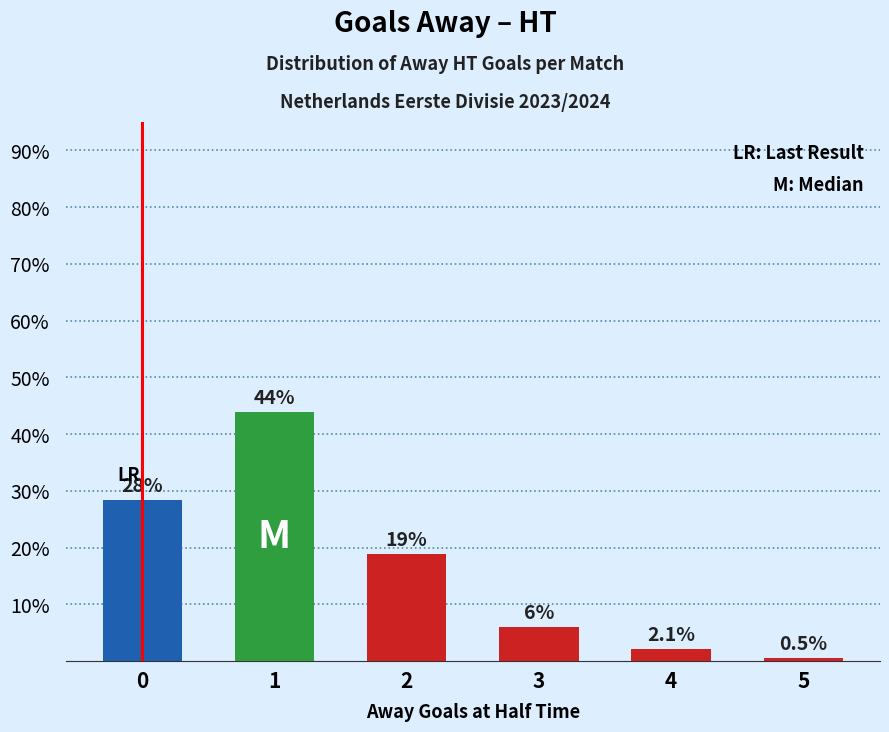

What is the value of the 3rd bar from the left?

18.9